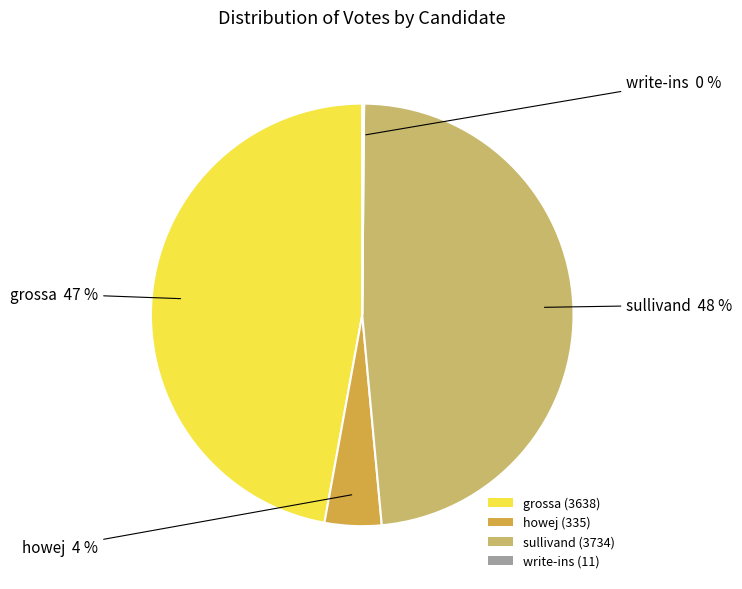

What percentage is the howej slice, to the nearest percent?

4%